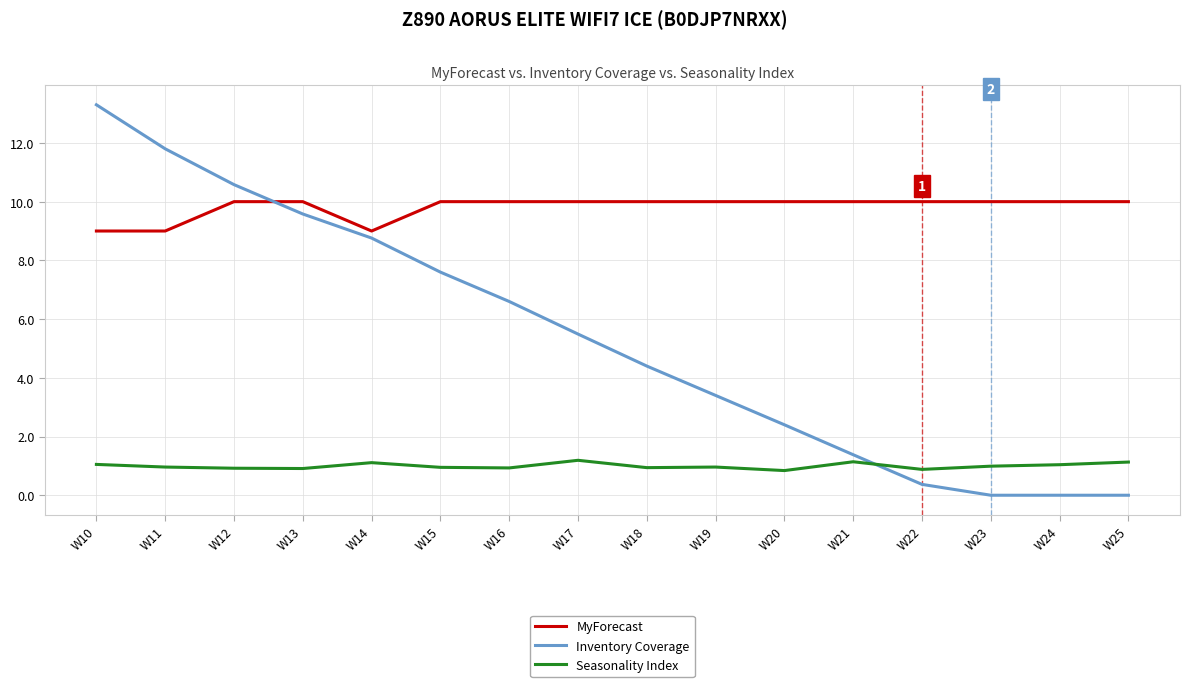

What is the difference between the maximum and minimum values in the MyForecast series?

1.0